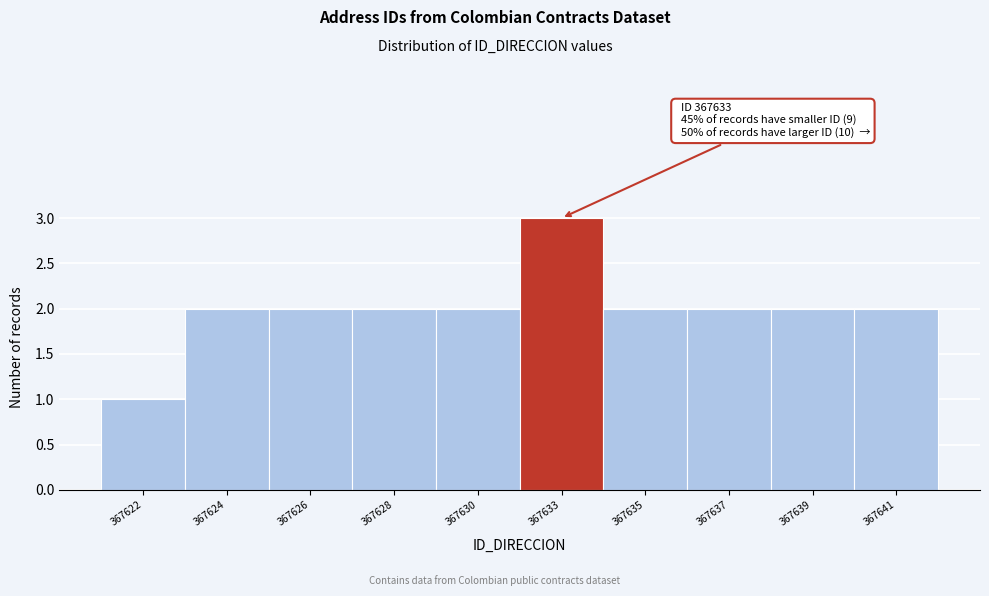

Reading left to right, extract all data points from this chart.

367622=1	367624=2	367626=2	367628=2	367630=2	367633=3	367635=2	367637=2	367639=2	367641=2